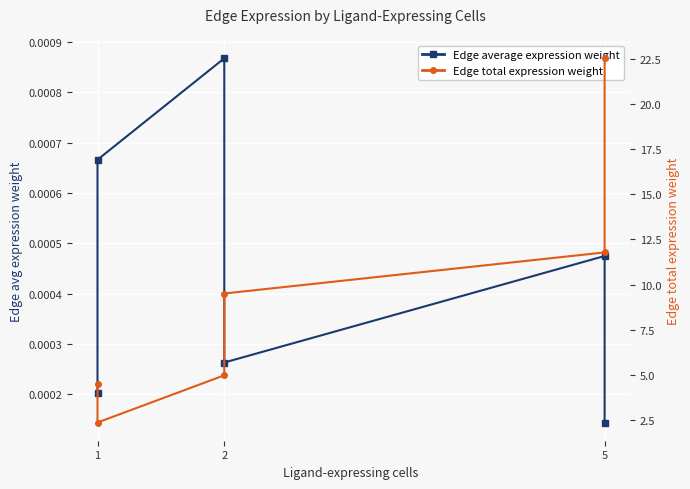

What is the difference between the maximum and minimum values in the Edge total expression weight series?

20.2